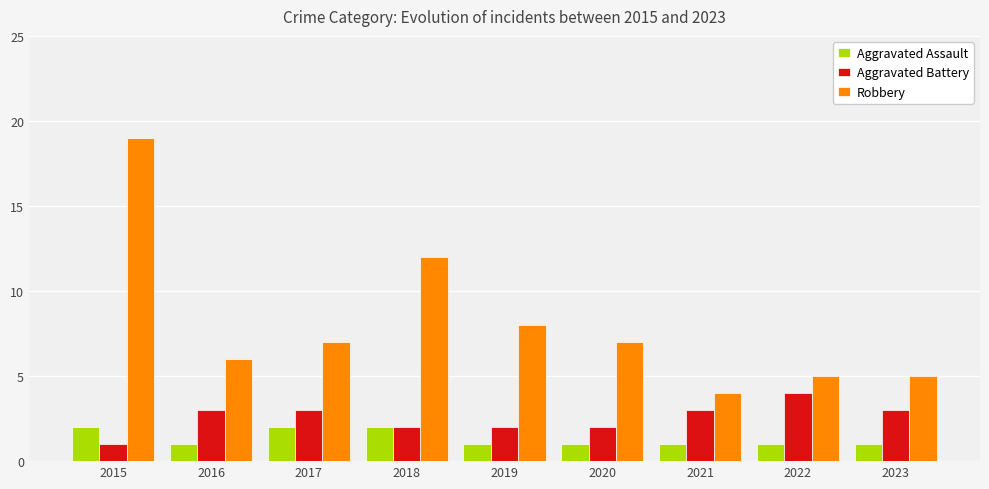

How many bars are there in each group?

3